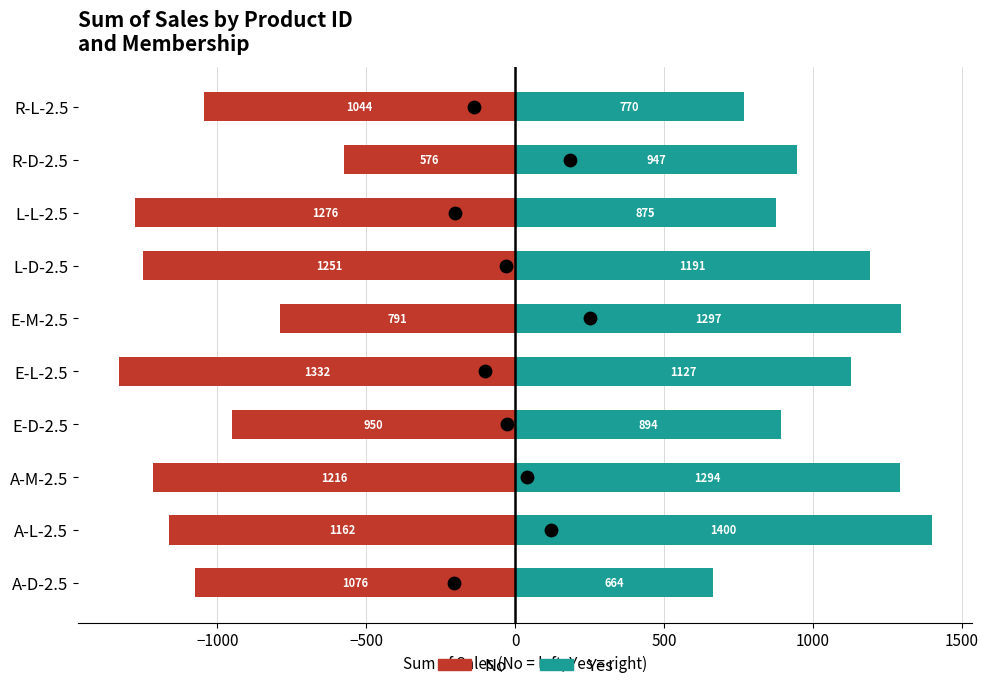

Which series has the largest total across all categories?

Yes